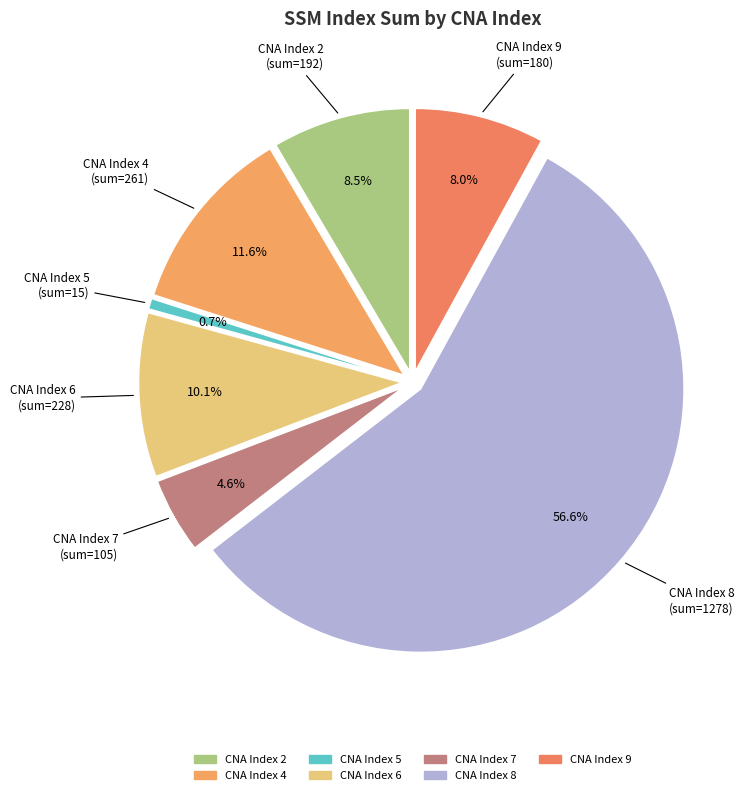

Does 22 account for over 50% of the chart?

No